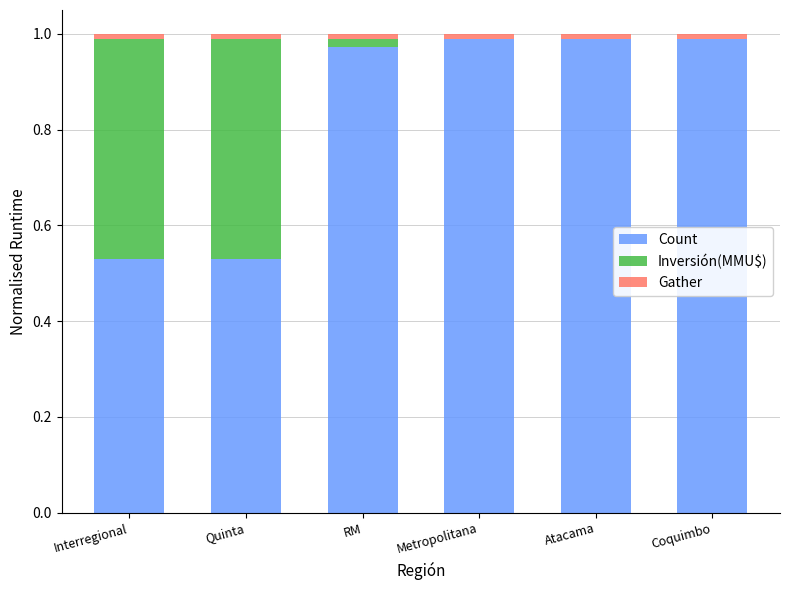

Is it true that Count equals 0.7 at Quinta?

False